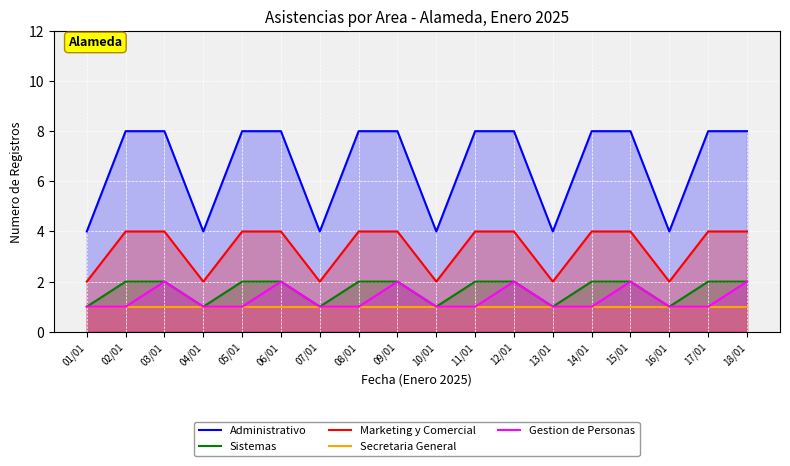

Rank the series by their maximum value, from highest to lowest.

Administrativo, Marketing y Comercial, Sistemas, Gestion de Personas, Secretaria General